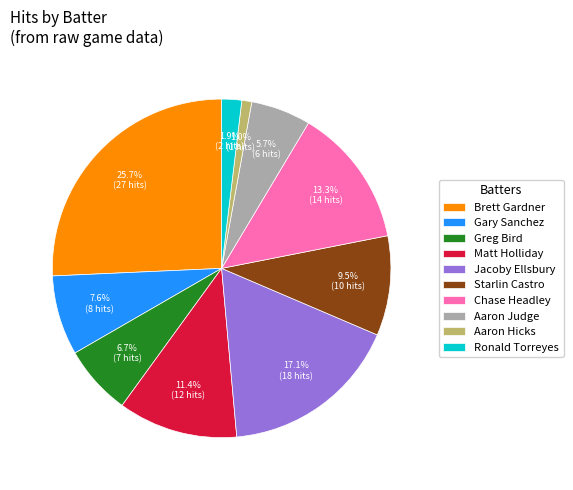

Combined, do Aaron Hicks and Ronald Torreyes account for over 50%?

No